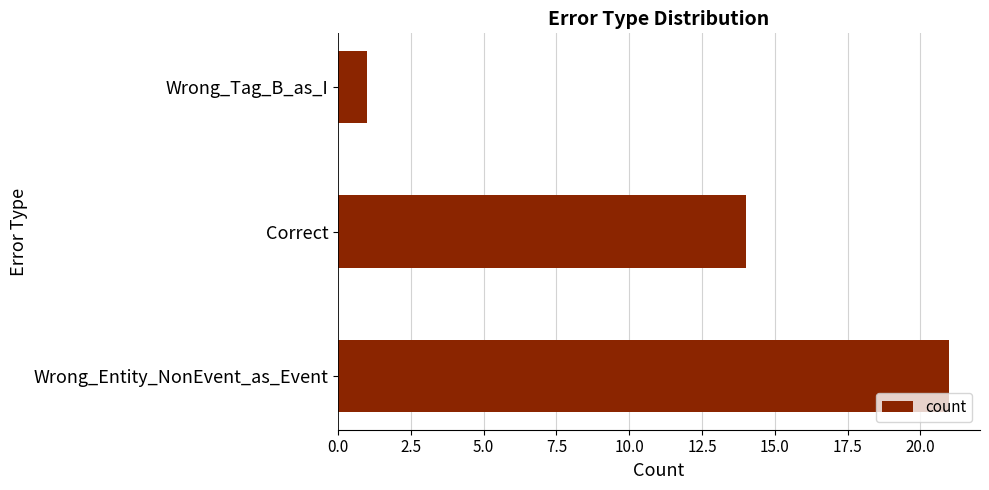

Reading bottom to top, what are all the values shown in this chart?

Wrong_Entity_NonEvent_as_Event=21	Correct=14	Wrong_Tag_B_as_I=1